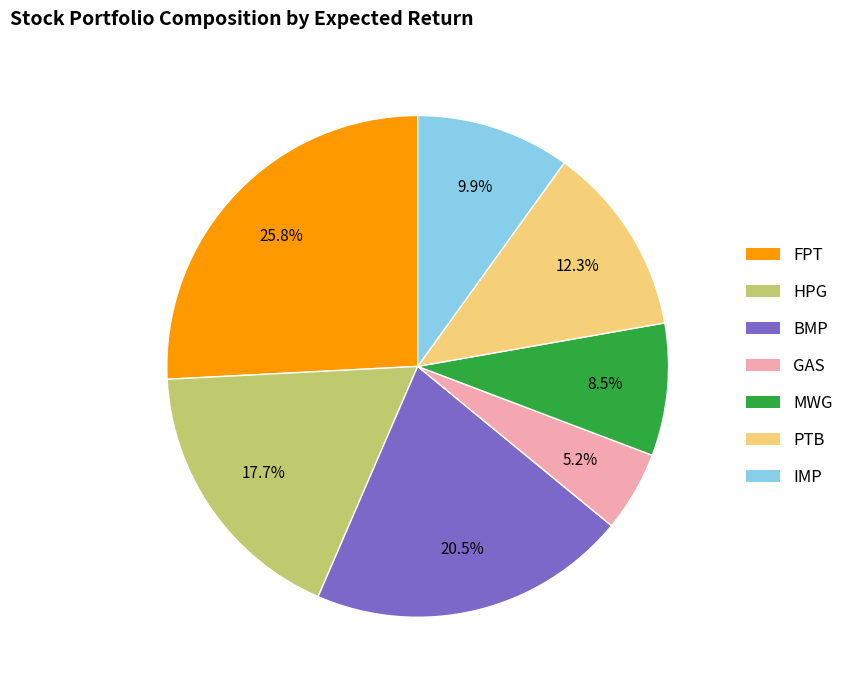

Rank the categories by value from highest to lowest.

FPT, BMP, HPG, PTB, IMP, MWG, GAS